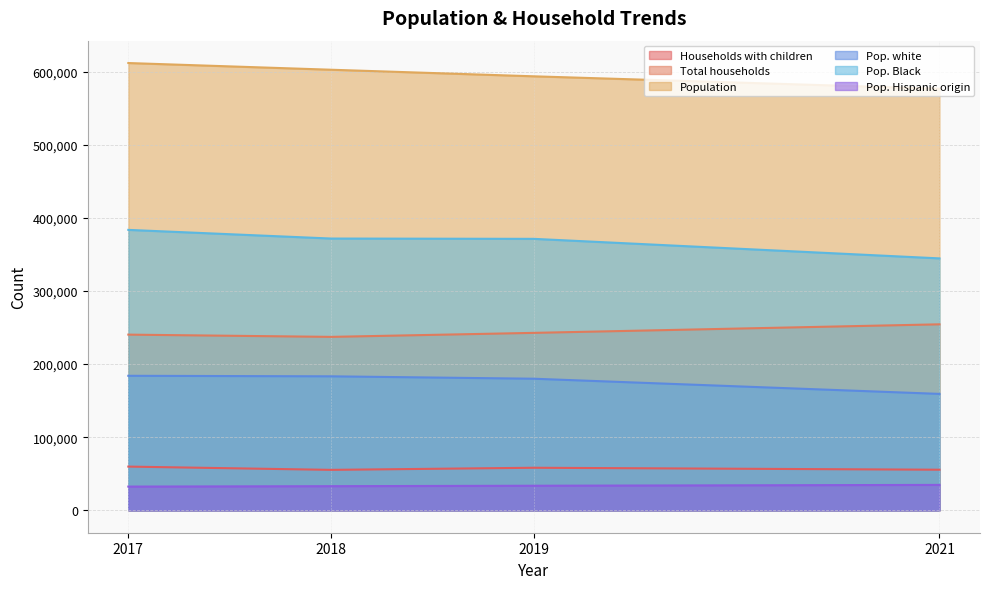

Which has a higher value, 2021 or 2017?

2017